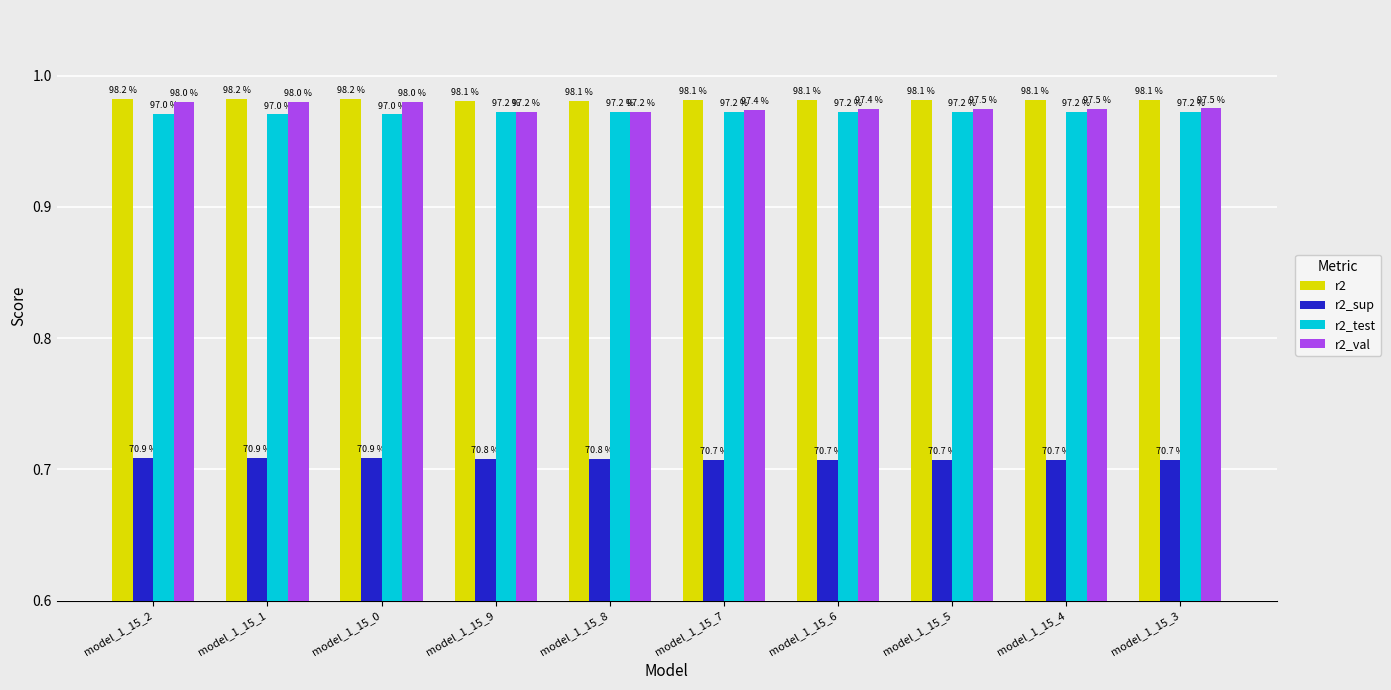

What are all the series names shown in the legend?

r2, r2_sup, r2_test, r2_val